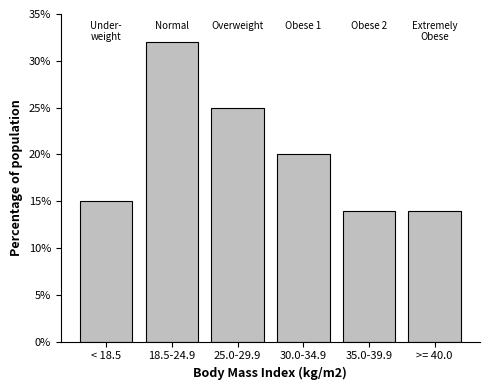

Reading left to right, list all the values displayed in this chart.

15	32	25	20	14	14